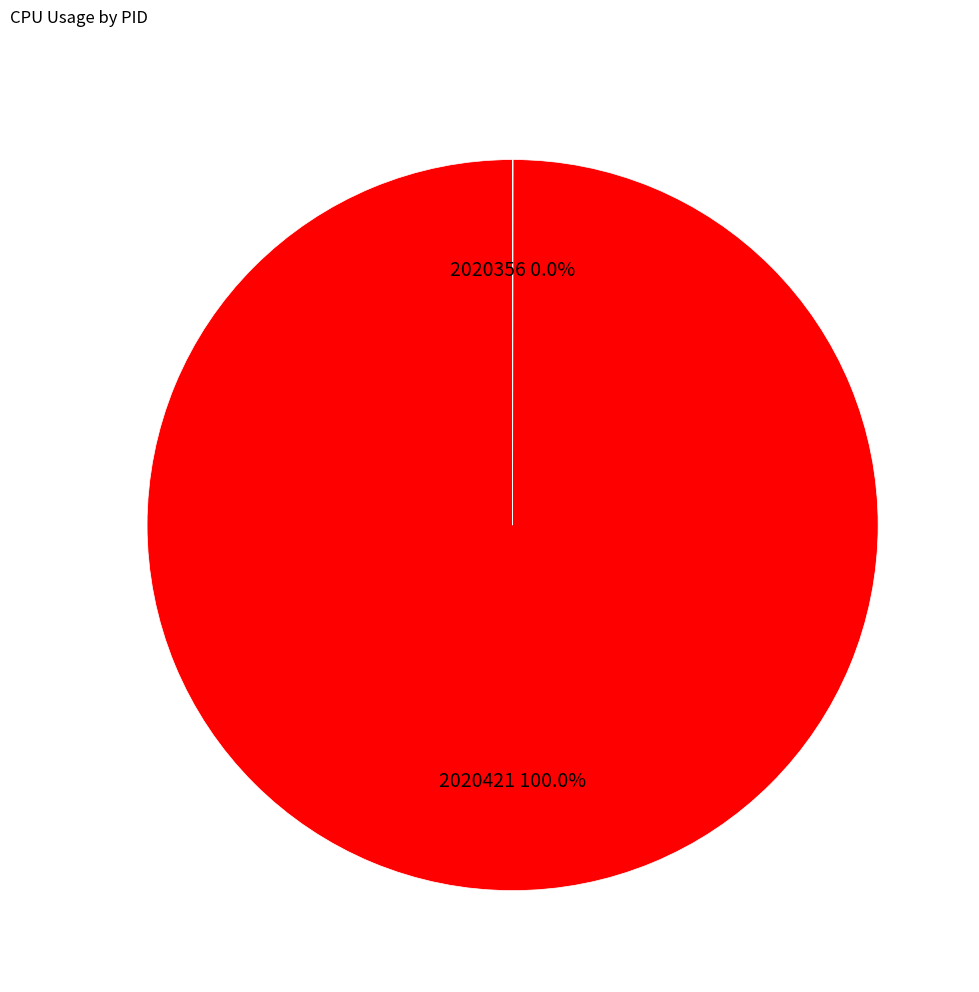

To the nearest percent, what is the average slice percentage?

50%